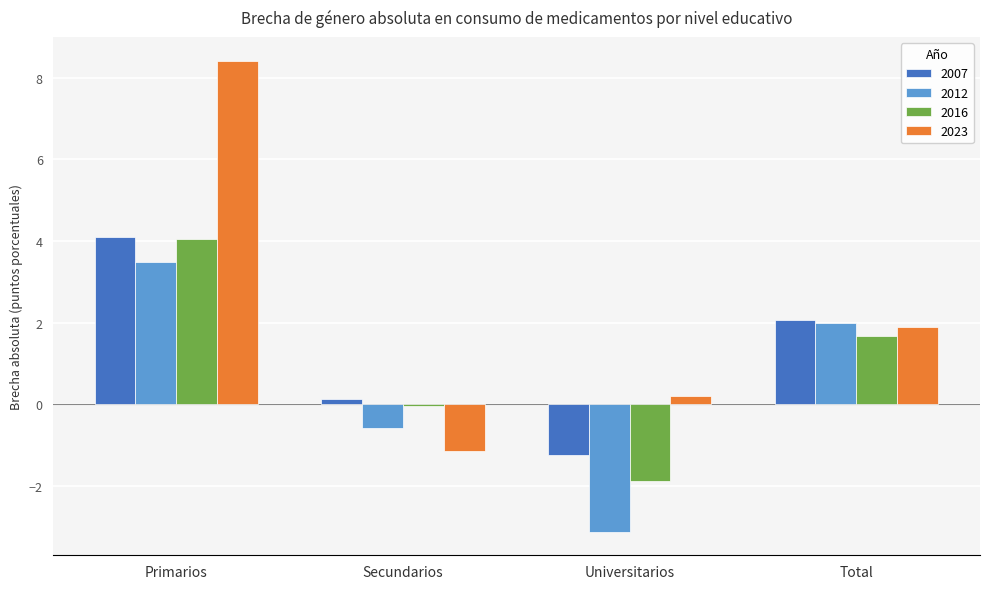

At which category does the chart reach its peak across all series?

Primarios